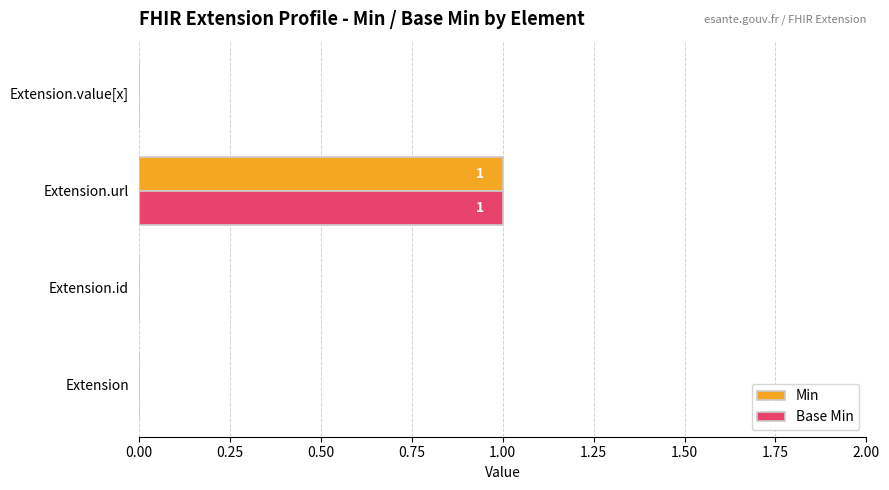

How many distinct data groups are displayed?

2